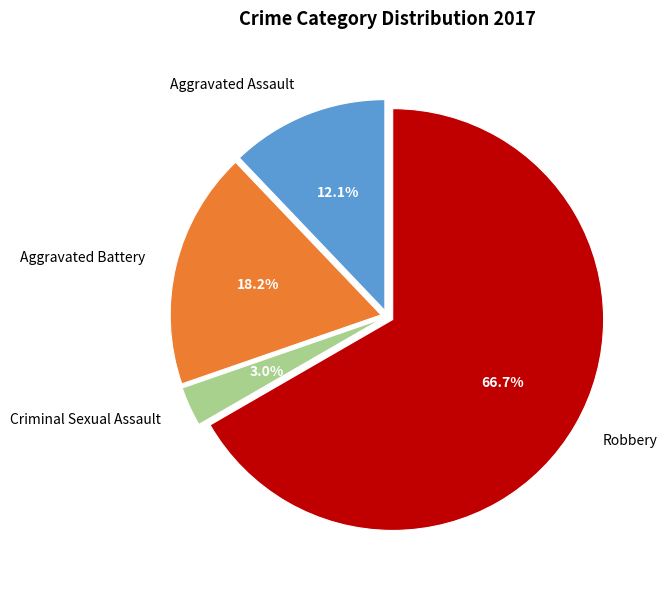

The Aggravated Battery slice represents 18% of the pie. True or false?

True